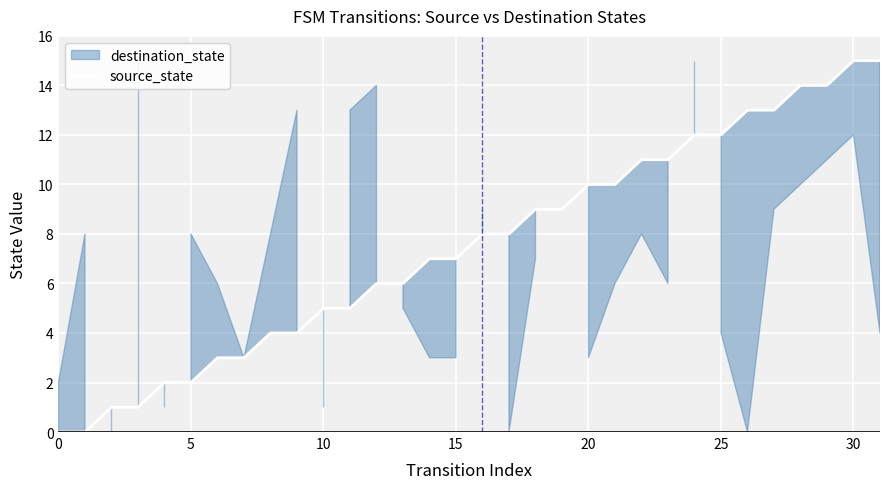

Reading left to right, what are all the values shown in this chart?

0	0	1	1	2	2	3	3	4	4	5	5	6	6	7	7	8	8	9	9	10	10	11	11	12	12	13	13	14	14	15	15